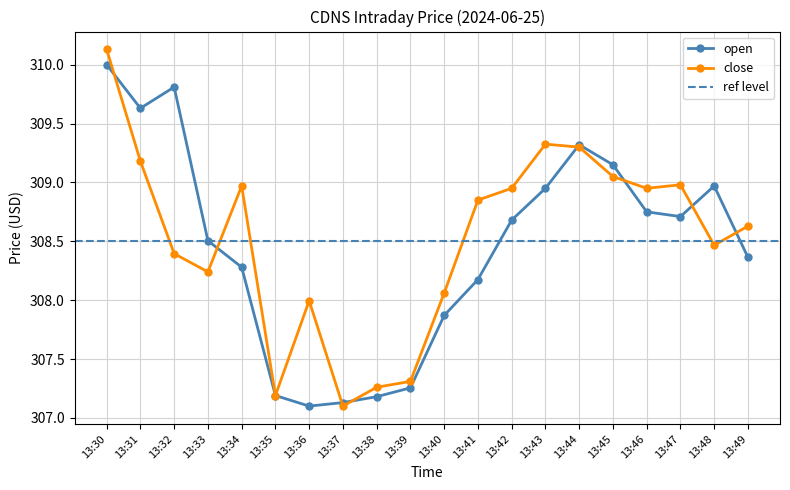

Reading left to right, what are all the values shown in this chart?

open: 310.0	309.6	309.8	308.5	308.3	307.2	307.1	307.1	307.2	307.3	307.9	308.2	308.7	308.9	309.3	309.1	308.8	308.7	309.0	308.4
close: 310.1	309.2	308.4	308.2	309.0	307.2	308.0	307.1	307.3	307.3	308.1	308.9	308.9	309.3	309.3	309.1	308.9	309.0	308.5	308.6